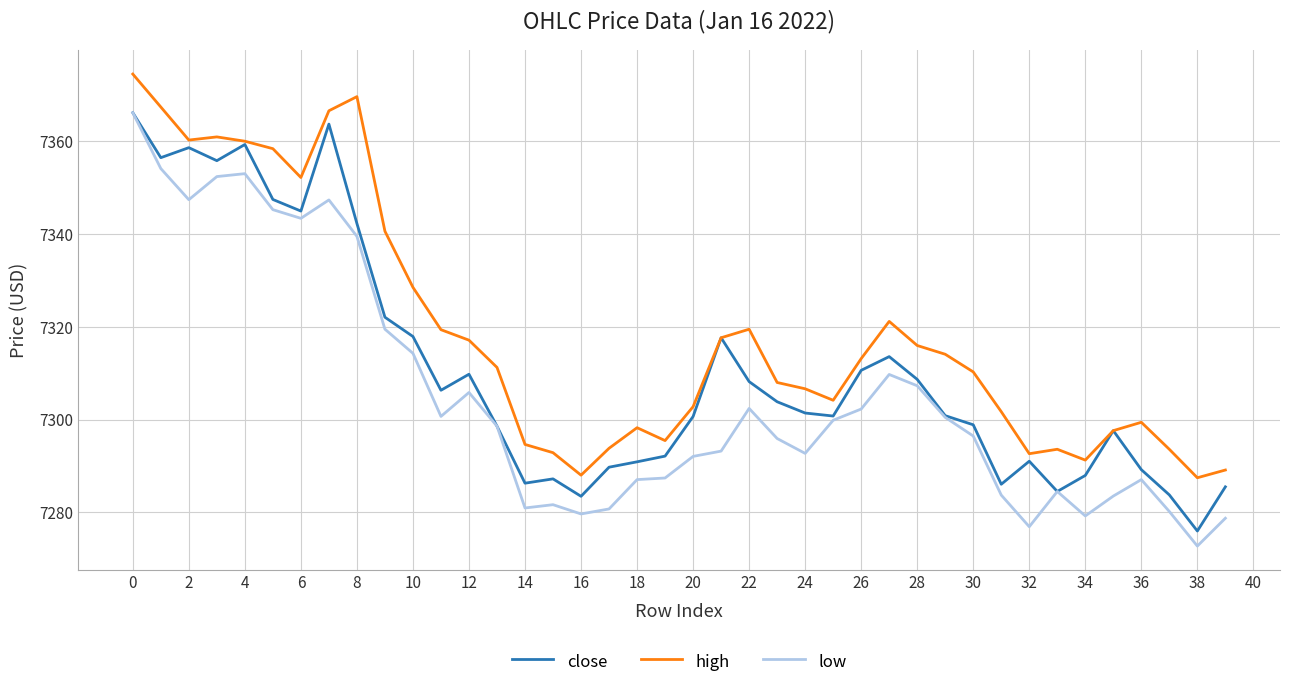

In close, how many points are lower than both neighbors (excluding endpoints)?

10